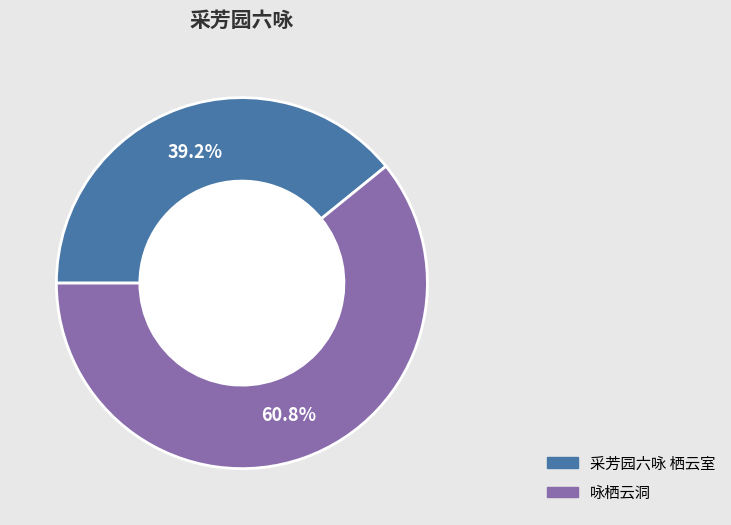

Count the number of slices in the pie.

2